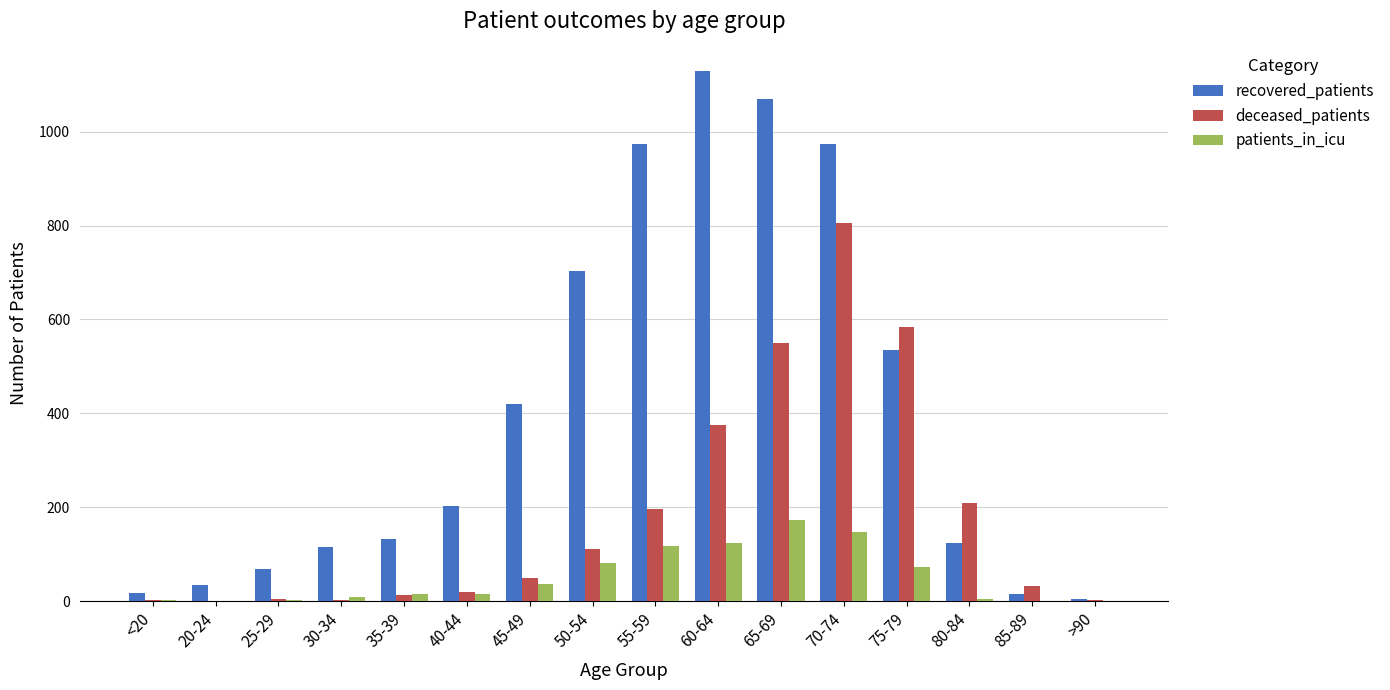

Where is recovered_patients nearest to the value 566?

75-79